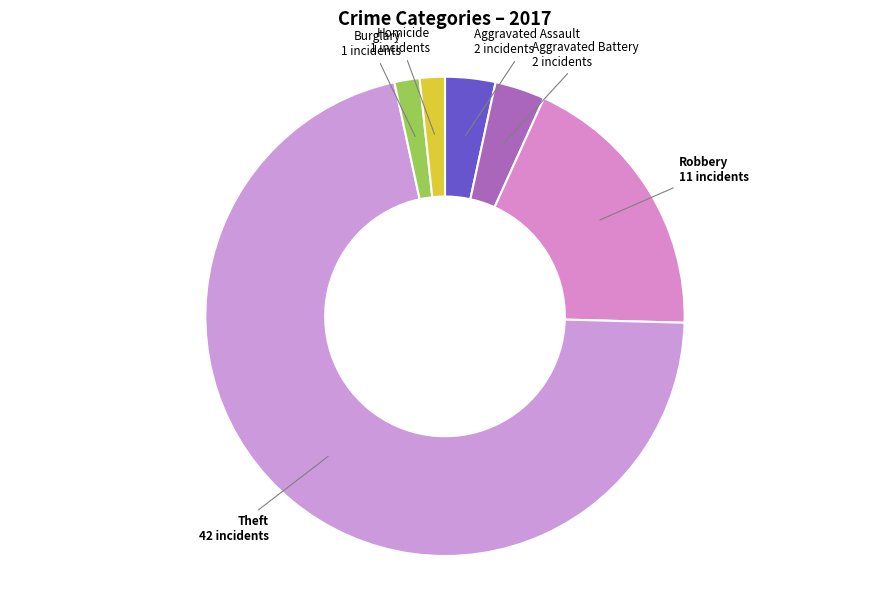

What is the majority slice?

Theft